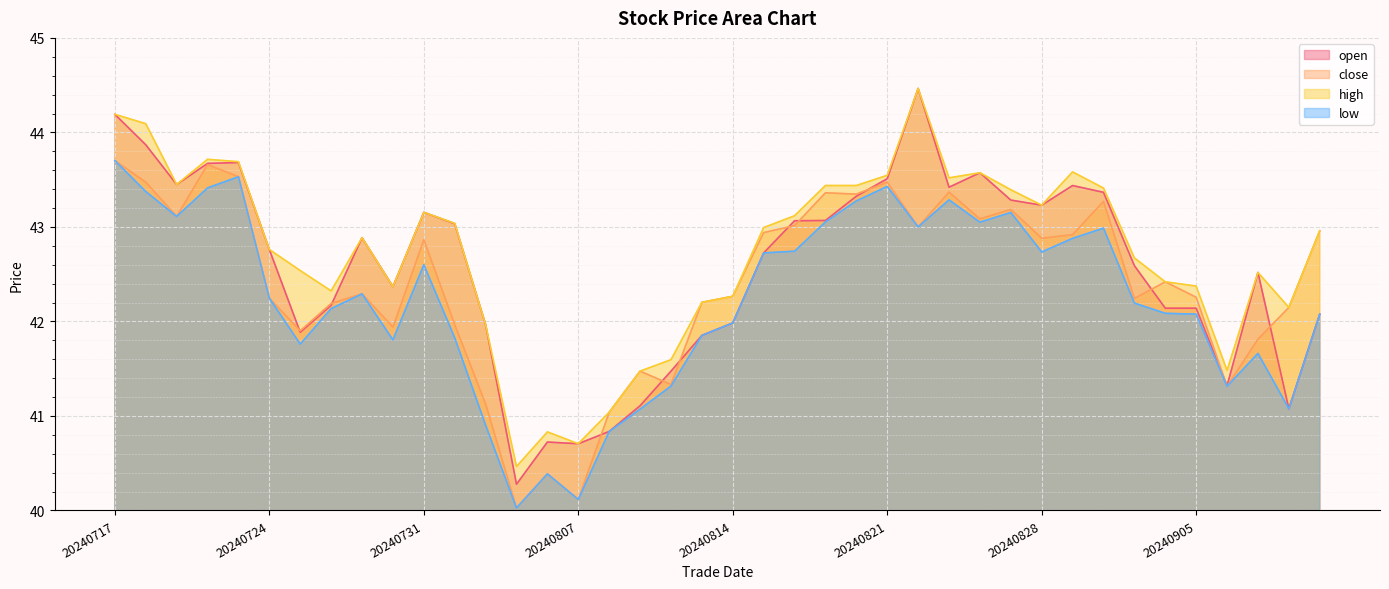

Is it true that open equals 59.3 at 20240730?

False